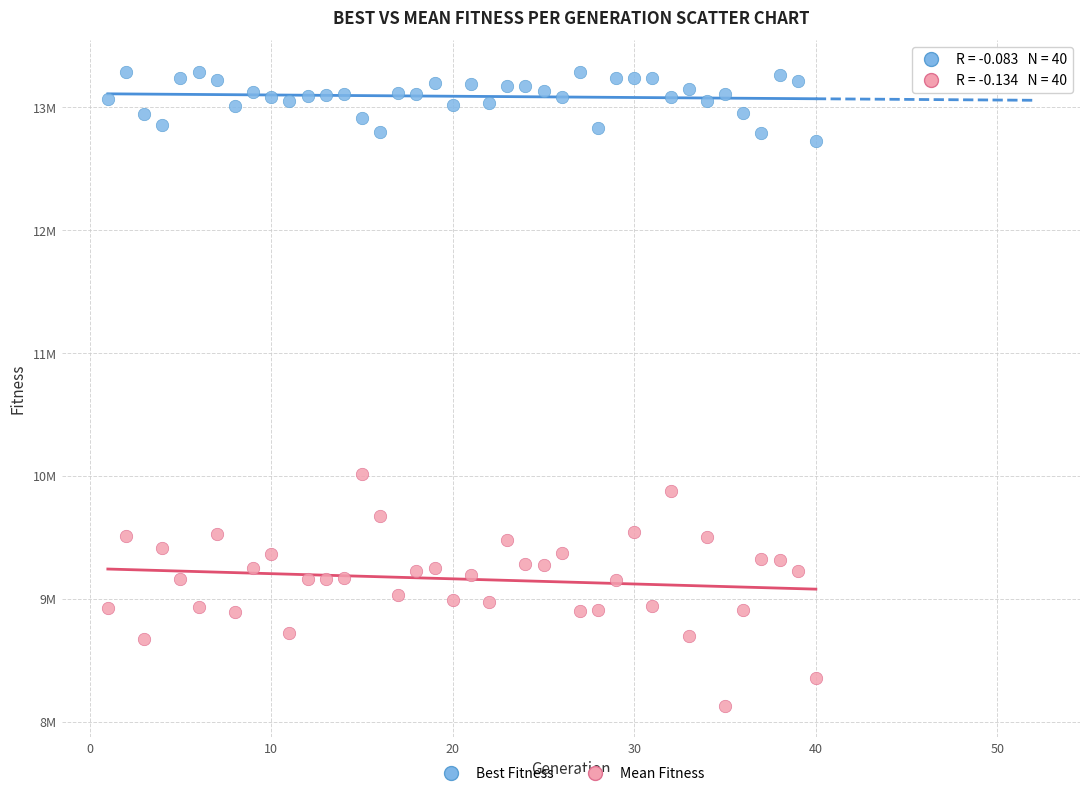

What are all the series names shown in the legend?

Best Fitness, Mean Fitness